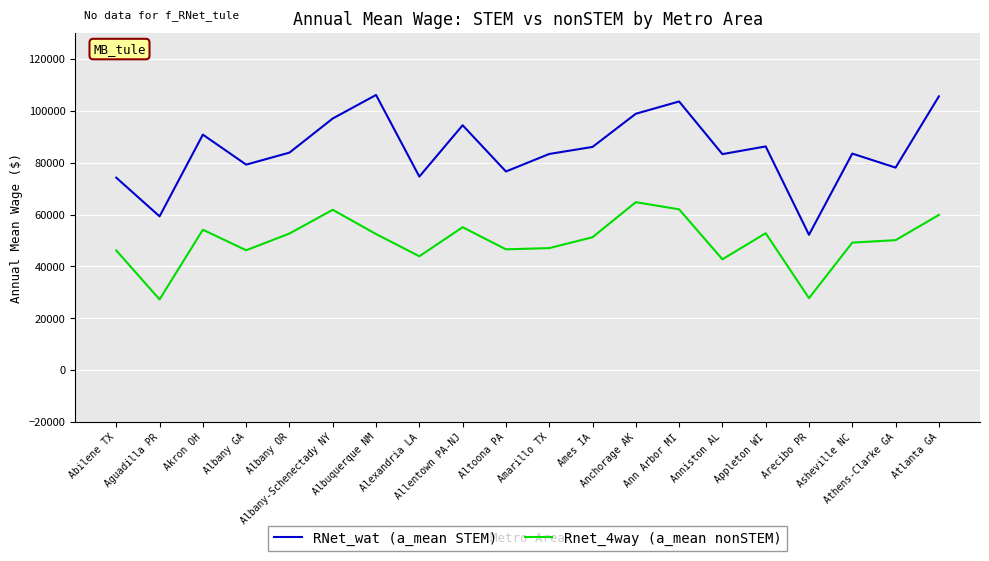

Does the chart display data point markers on the line(s)?

No